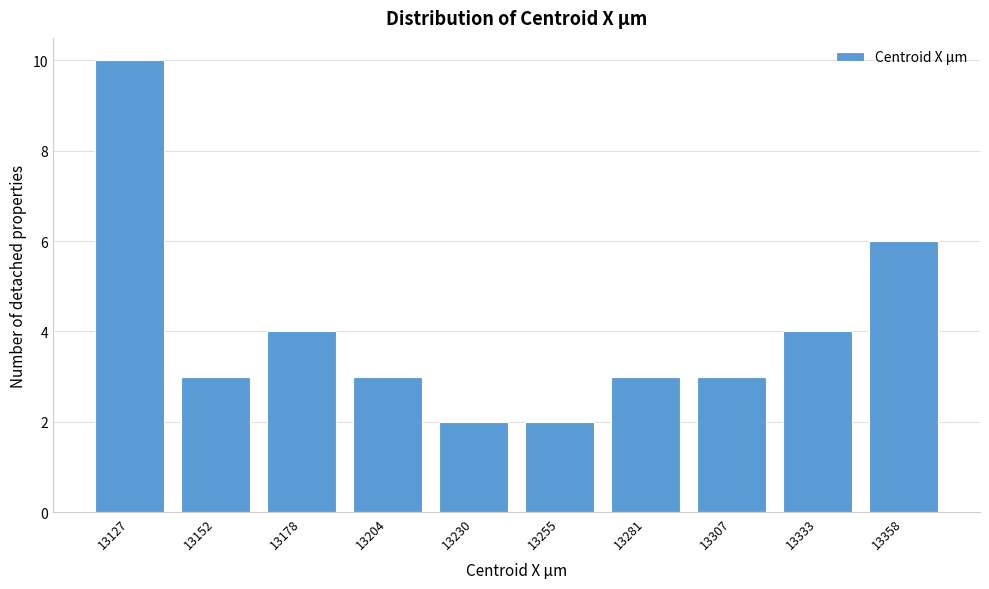

Reading right to left, extract all data points from this chart.

13358=6	13333=4	13307=3	13281=3	13255=2	13230=2	13204=3	13178=4	13152=3	13127=10